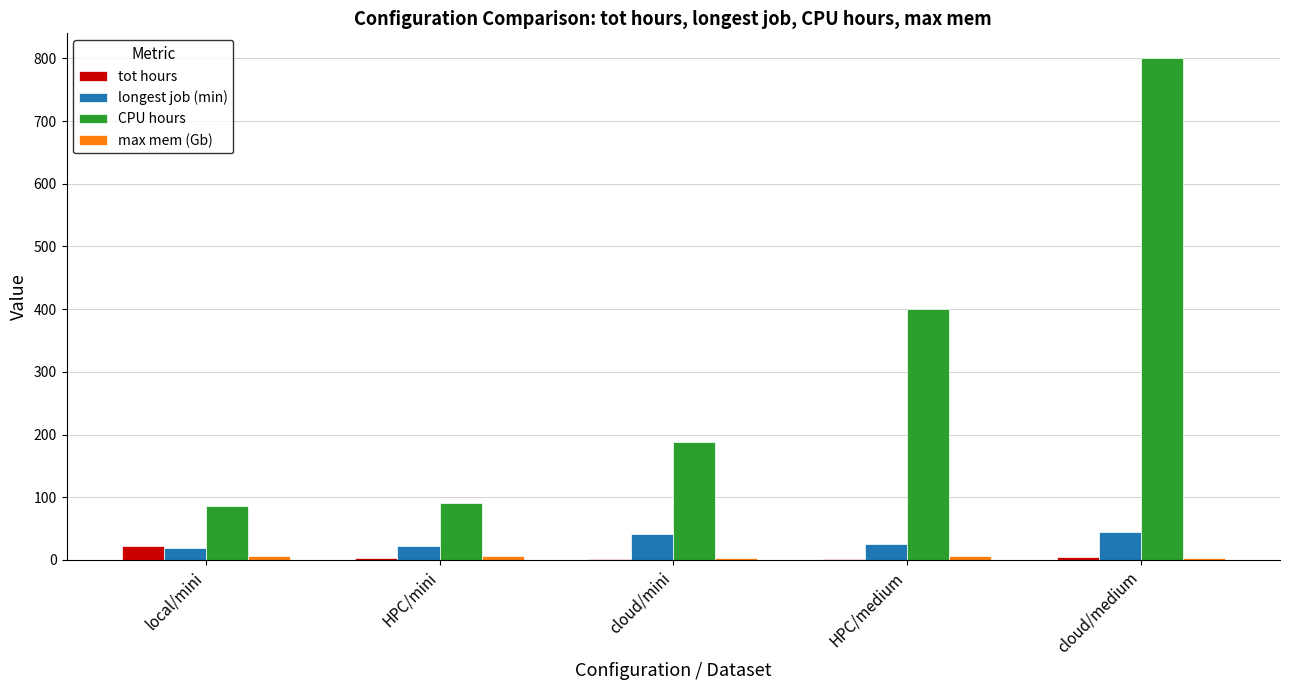

Which series has the largest total across all categories?

CPU hours